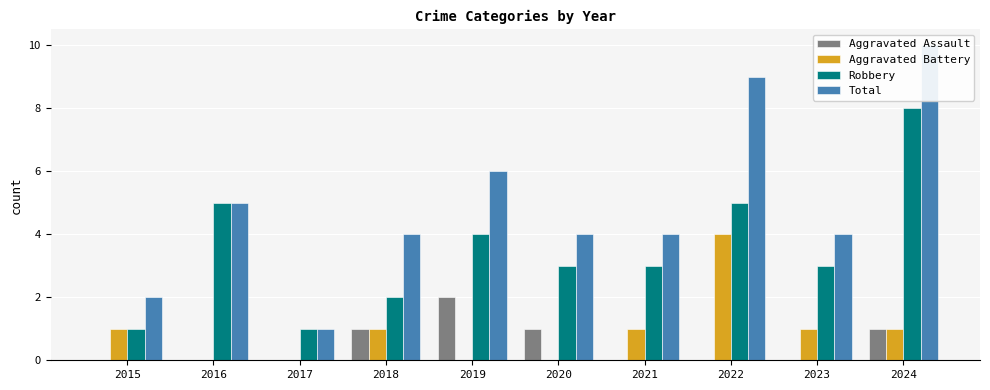

What is the sum of all Robbery values?

35